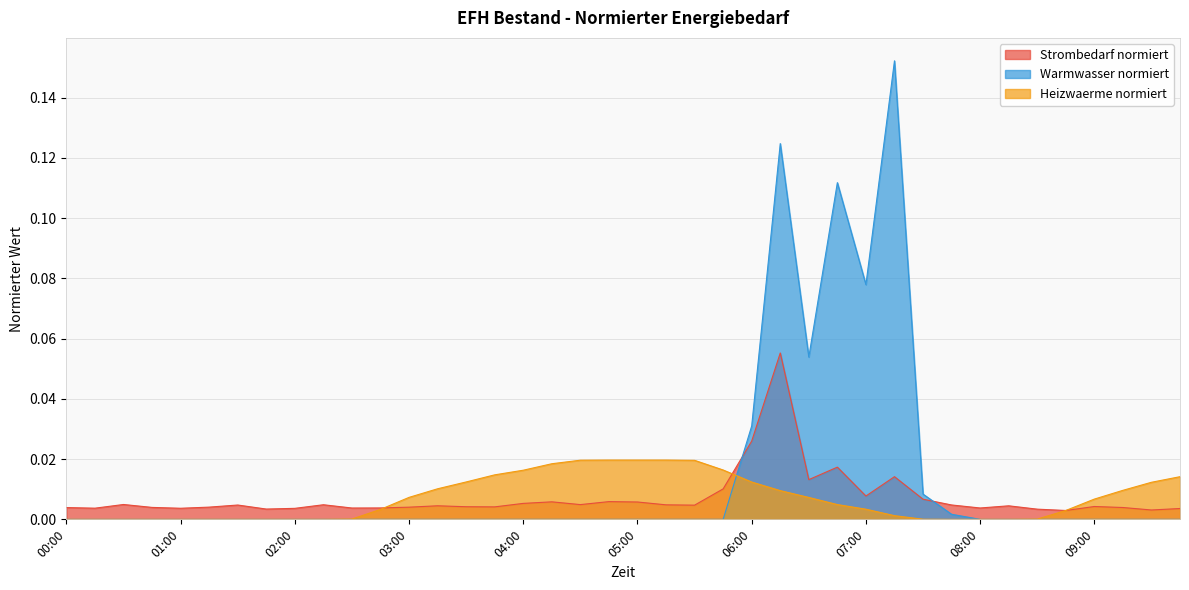

Is it true that Heizwaerme normiert equals 0.0 at 04:45?

False